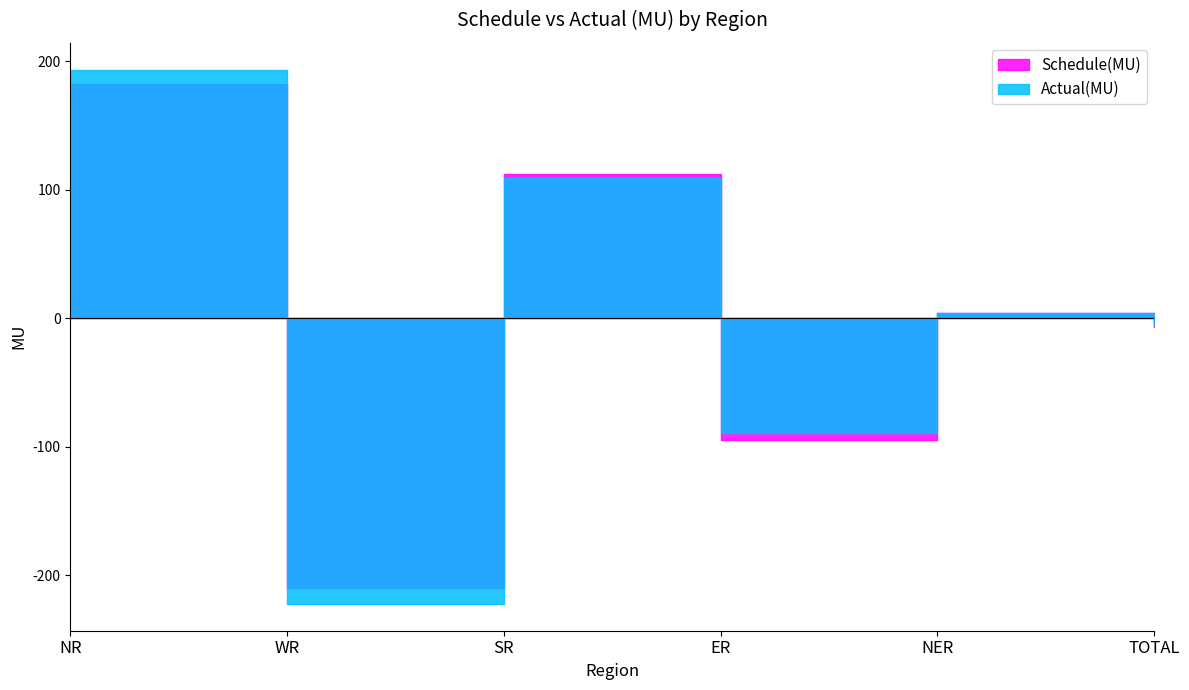

What is the value of the Schedule(MU) point at the 3rd from the left?

111.8